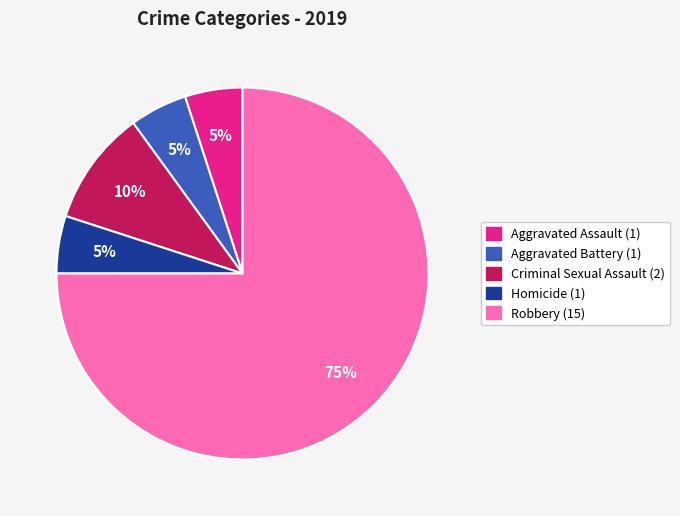

Do Aggravated Assault and Robbery together represent more than half of the pie?

Yes